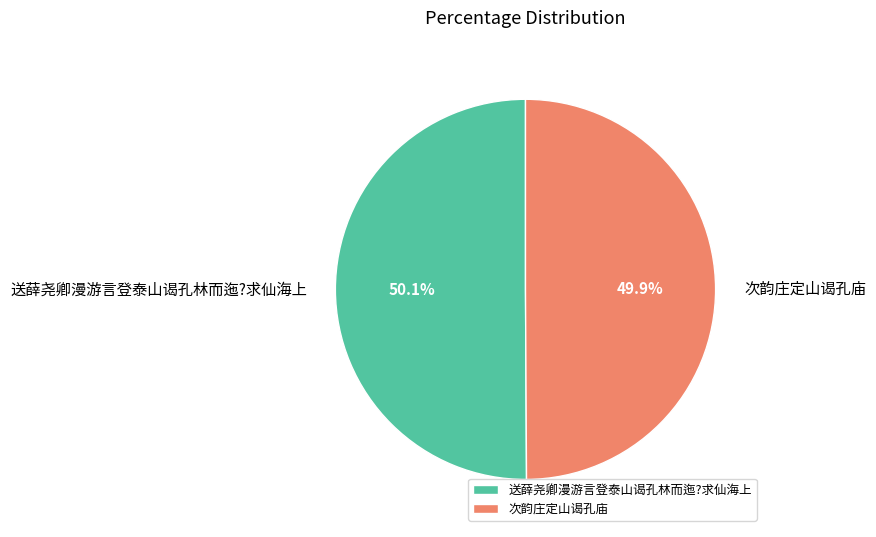

Do 送薛尧卿漫游言登泰山谒孔林而迤?求仙海上 and 次韵庄定山谒孔庙 together represent more than half of the pie?

Yes